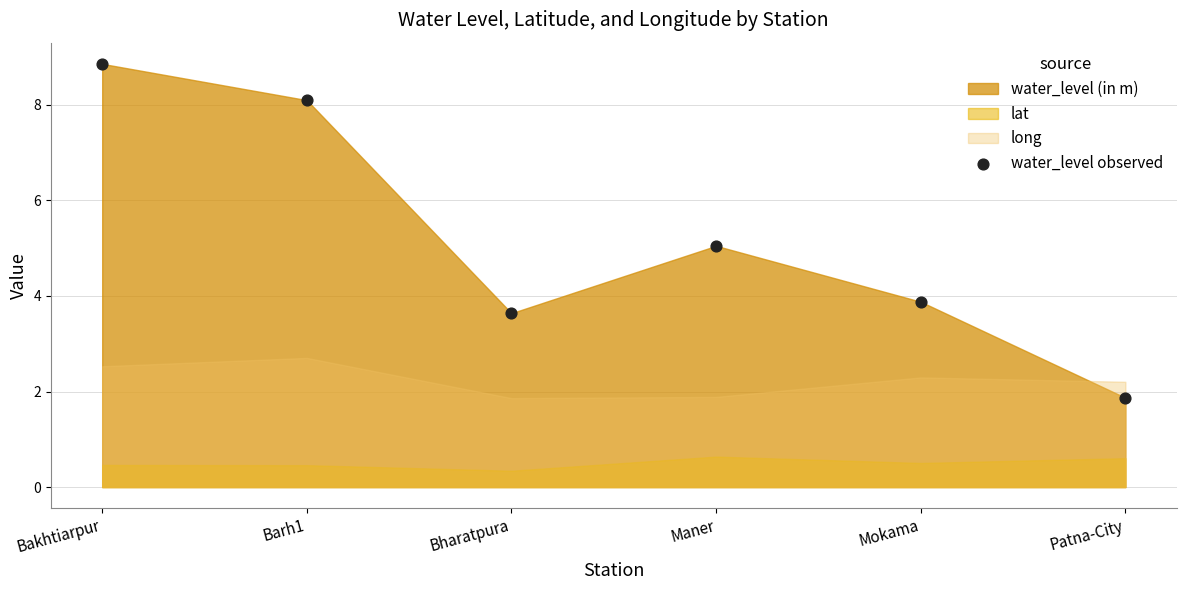

What is the average Y value?

5.2